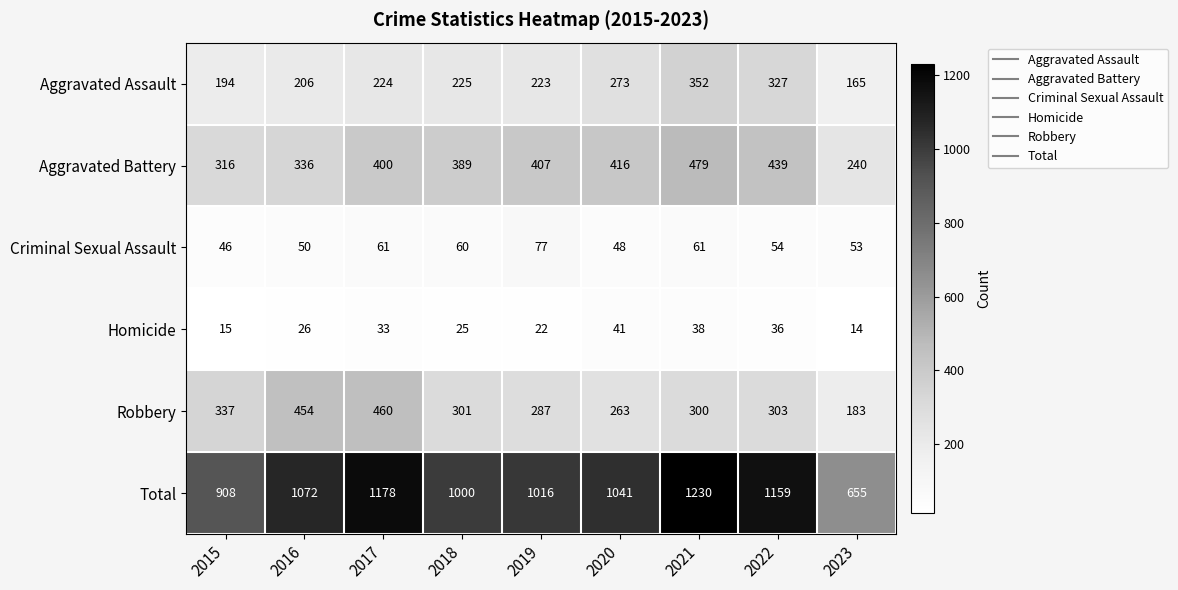

At 2022, list the series in order from smallest to largest.

Homicide, Criminal Sexual Assault, Robbery, Aggravated Assault, Aggravated Battery, Total